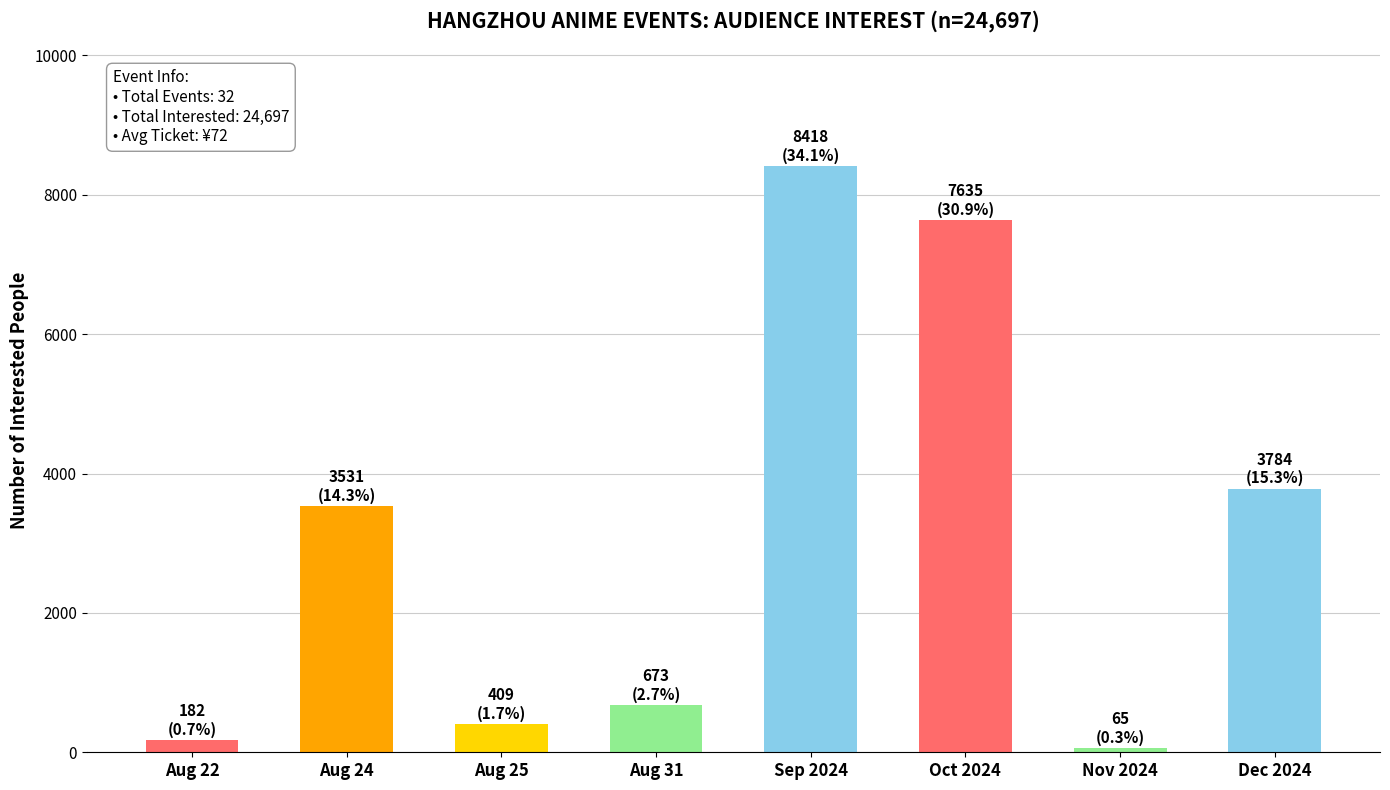

What is the sum of the values at Aug 24 and Aug 31?

4204